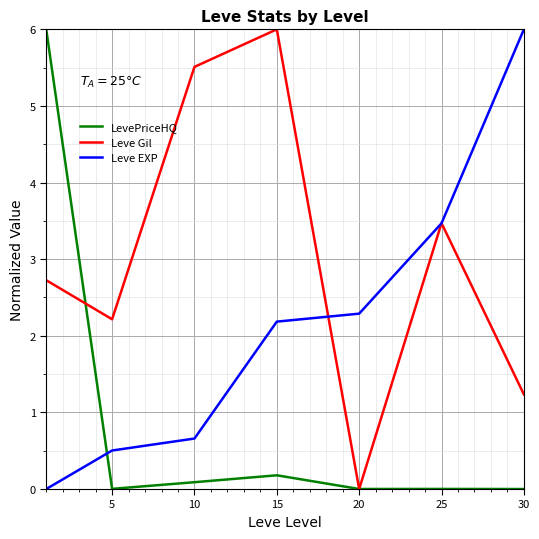

True or false: Leve EXP and LevePriceHQ cross at least once.

True